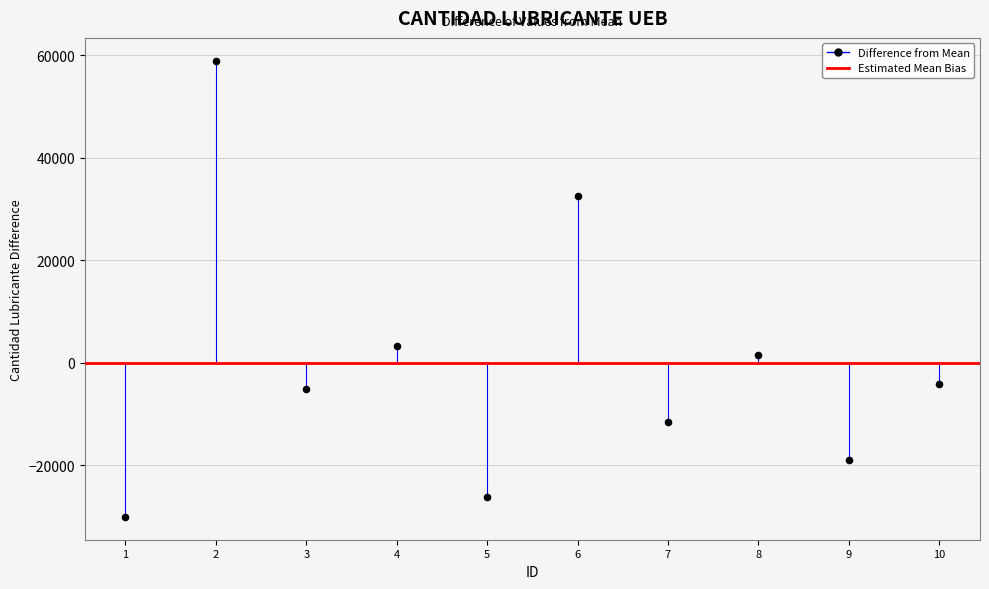

What is the average X value?

5.5